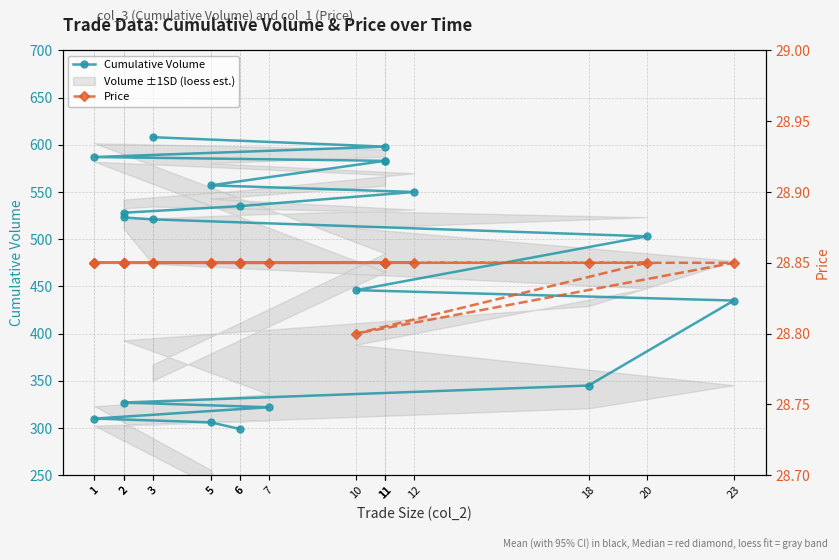

Which series changed the most between 2 and 12?

Cumulative Volume